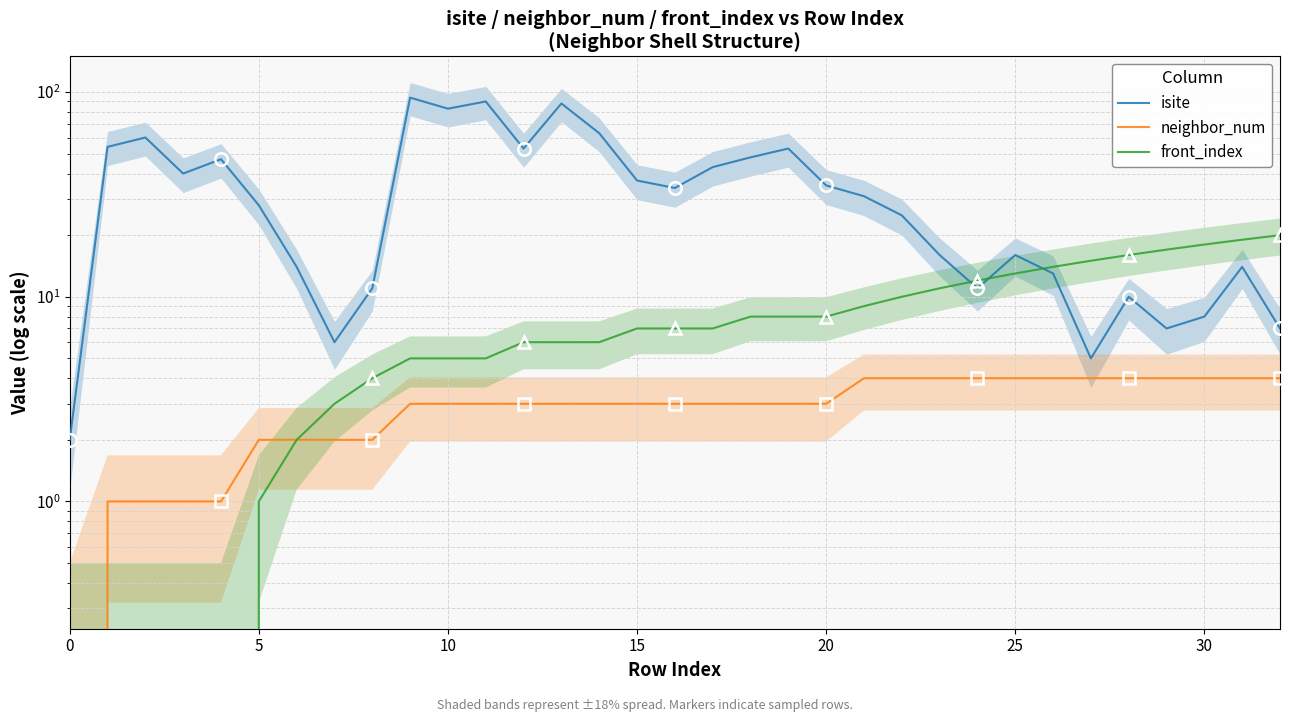

Is the value of neighbor_num at 12 greater than the value of isite at 10?

No